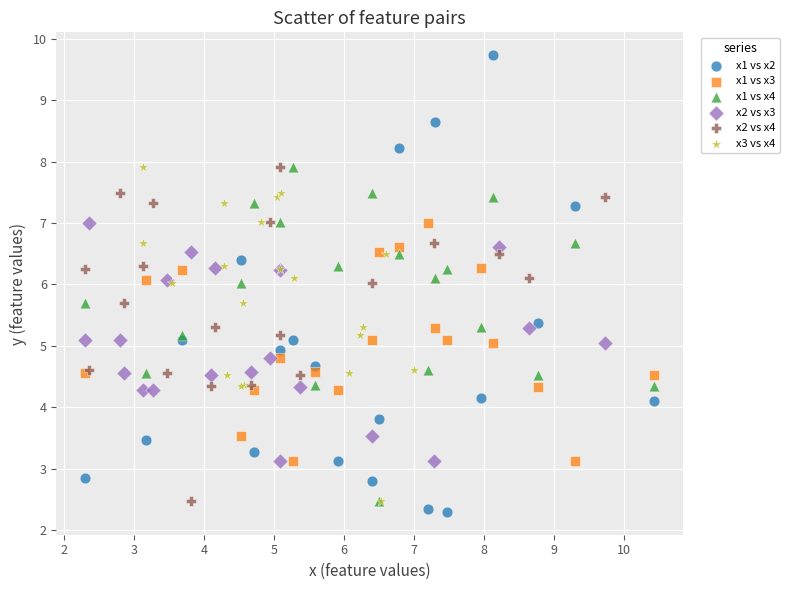

What are all the series names shown in the legend?

x1 vs x2, x1 vs x3, x1 vs x4, x2 vs x3, x2 vs x4, x3 vs x4